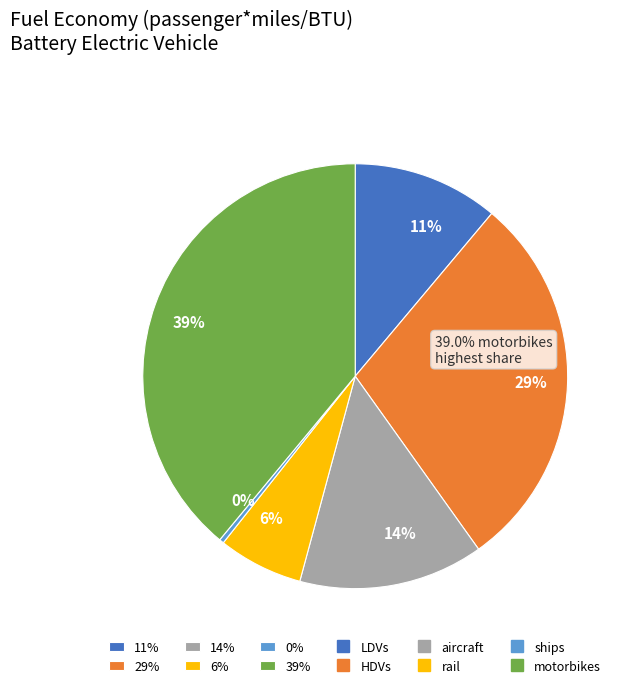

Count the number of slices in the pie.

6